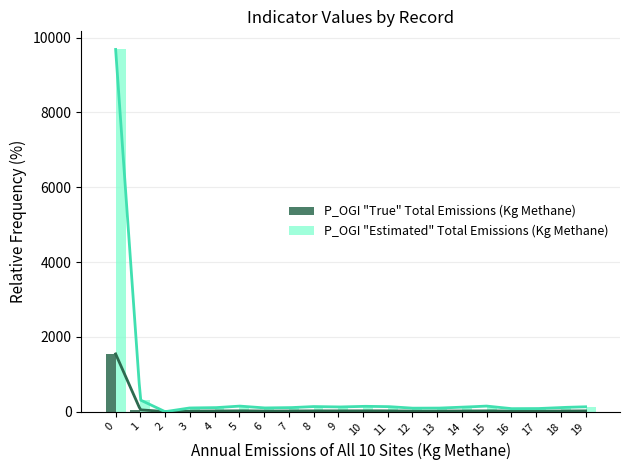

What is the sum of all P_OGI "Estimated" Total Emissions (Kg Methane) values?

11966